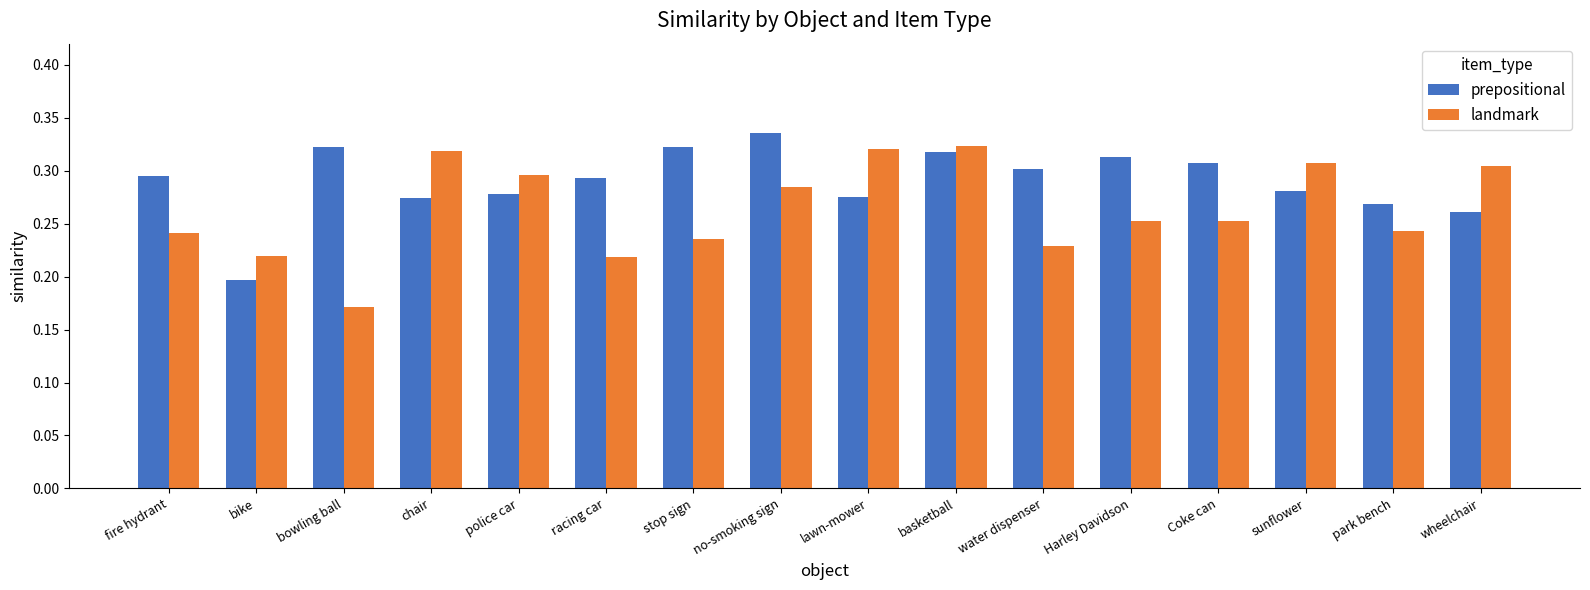

Where is prepositional nearest to the value 0?

bike